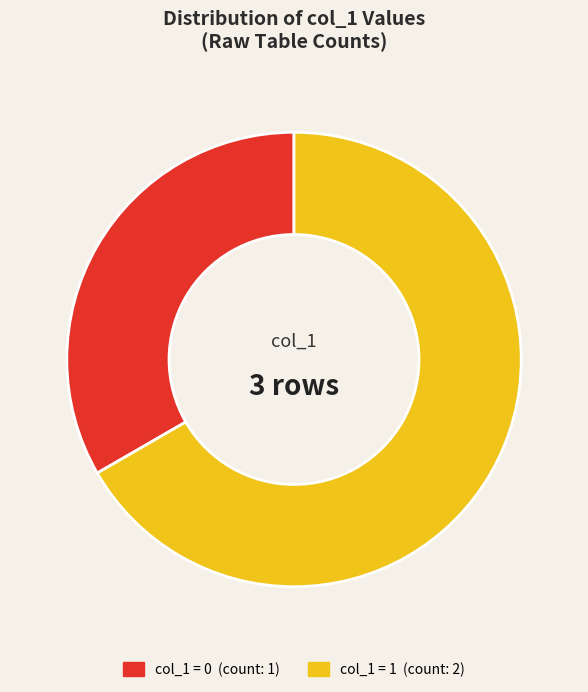

Is there any slice that represents more than half of the pie?

Yes